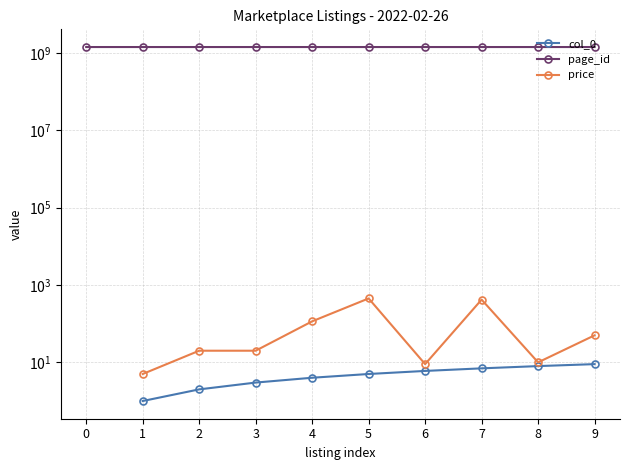

Read the col_0 value at 8.

8.0